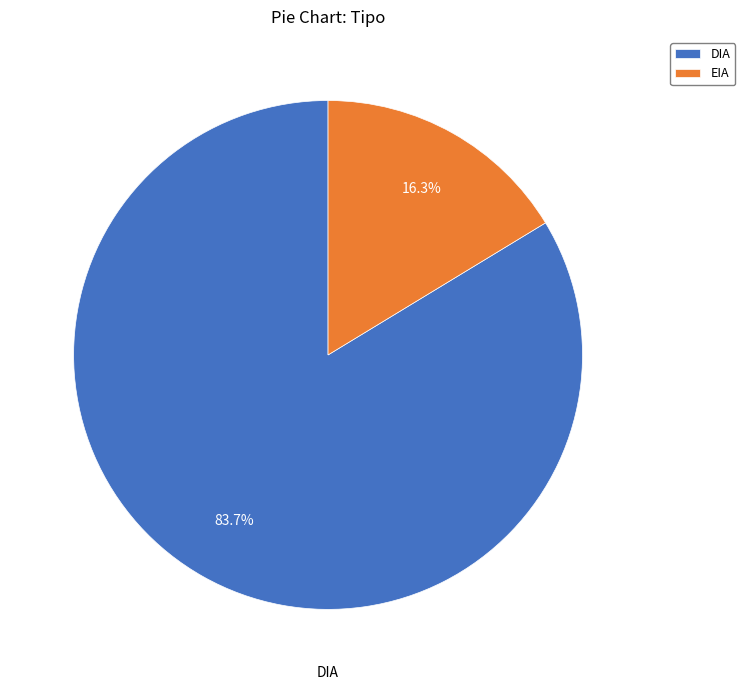

Which slice is the smallest?

EIA